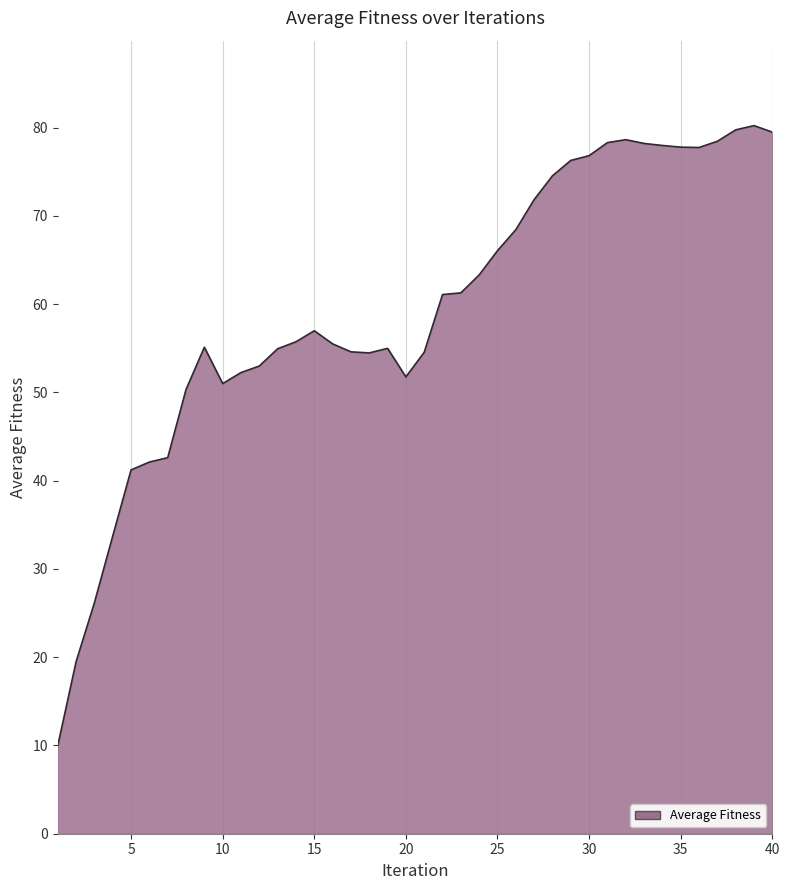

What is the difference between the maximum and second lowest values?

60.7